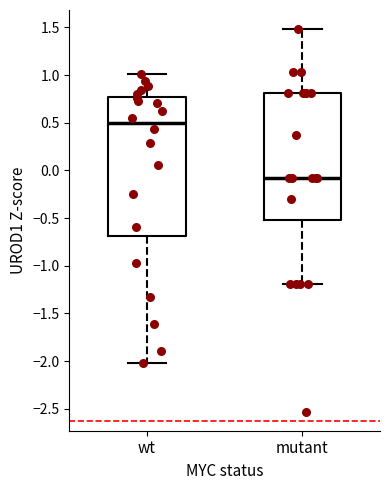

Where is the lower edge of the box for wt on the y-axis? The values are not printed on the chart, so give them approximately, as read against the axis.

-0.70